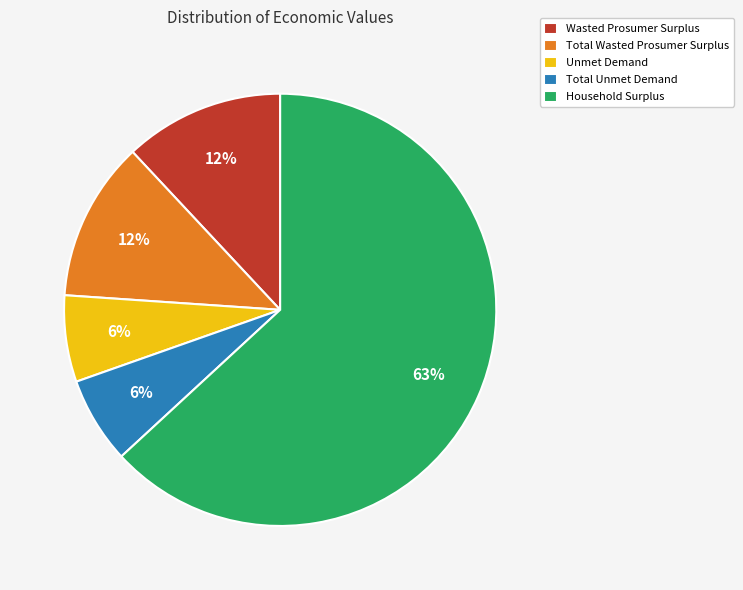

To the nearest percent, what is the combined percentage of Unmet Demand and Total Wasted Prosumer Surplus?

18%